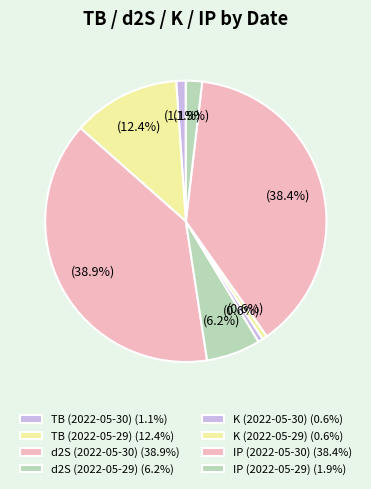

Approximately how many times larger is the value at d2S (2022-05-29) compared to IP (2022-05-30)?

0.2